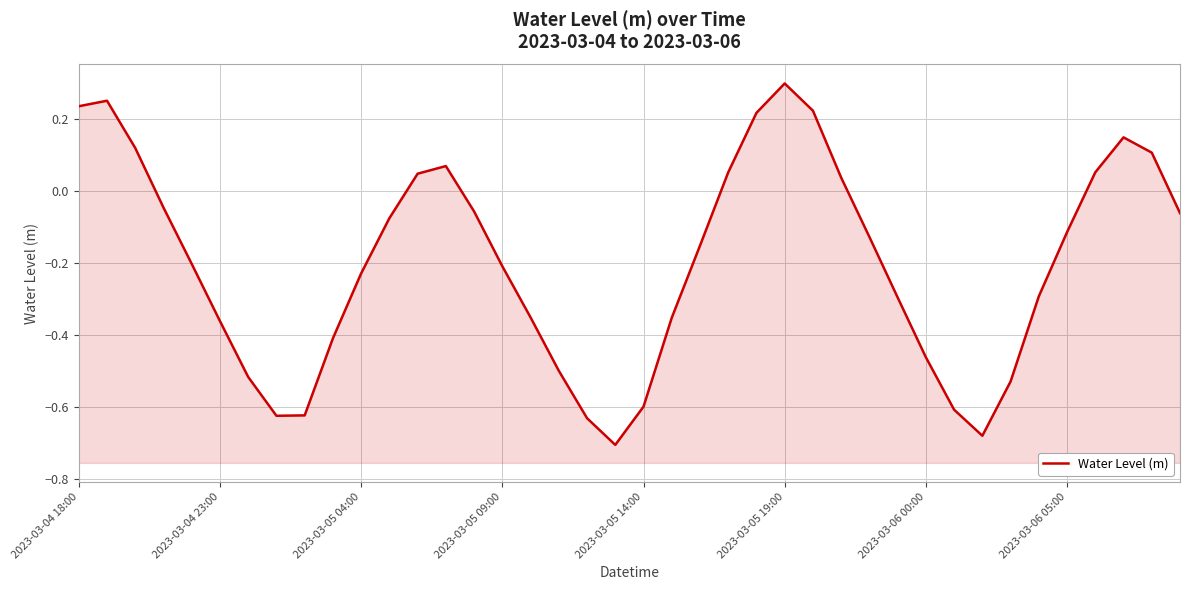

Reading left to right, extract all data points from this chart.

0.2	0.2	0.1	-0.0	-0.2	-0.4	-0.5	-0.6	-0.6	-0.4	-0.2	-0.1	0.0	0.1	-0.1	-0.2	-0.4	-0.5	-0.6	-0.7	-0.6	-0.4	-0.2	0.1	0.2	0.3	0.2	0.0	-0.1	-0.3	-0.5	-0.6	-0.7	-0.5	-0.3	-0.1	0.1	0.1	0.1	-0.1